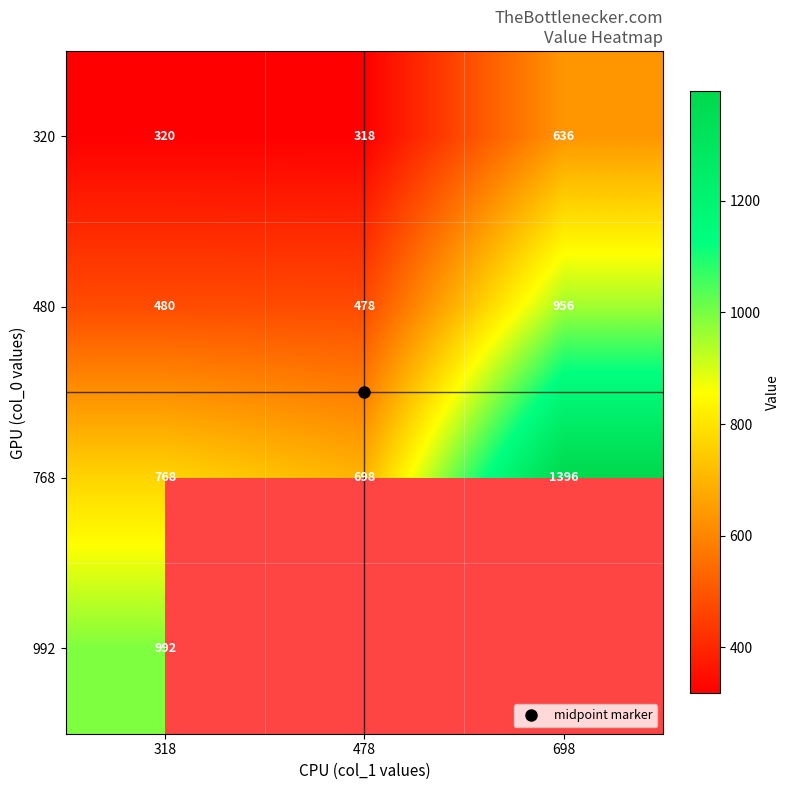

At which label does 768 first exceed 768?

698